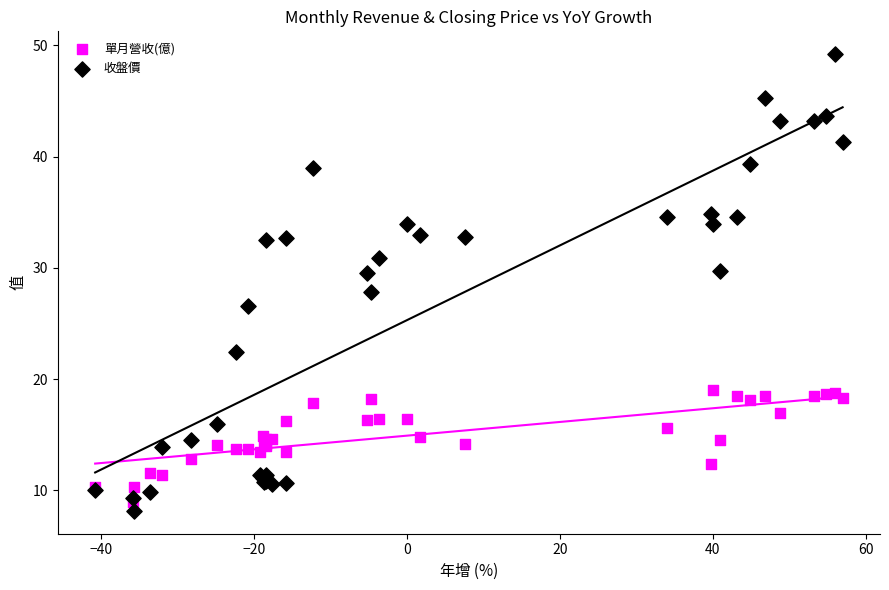

Which series contains the highest Y value?

收盤價